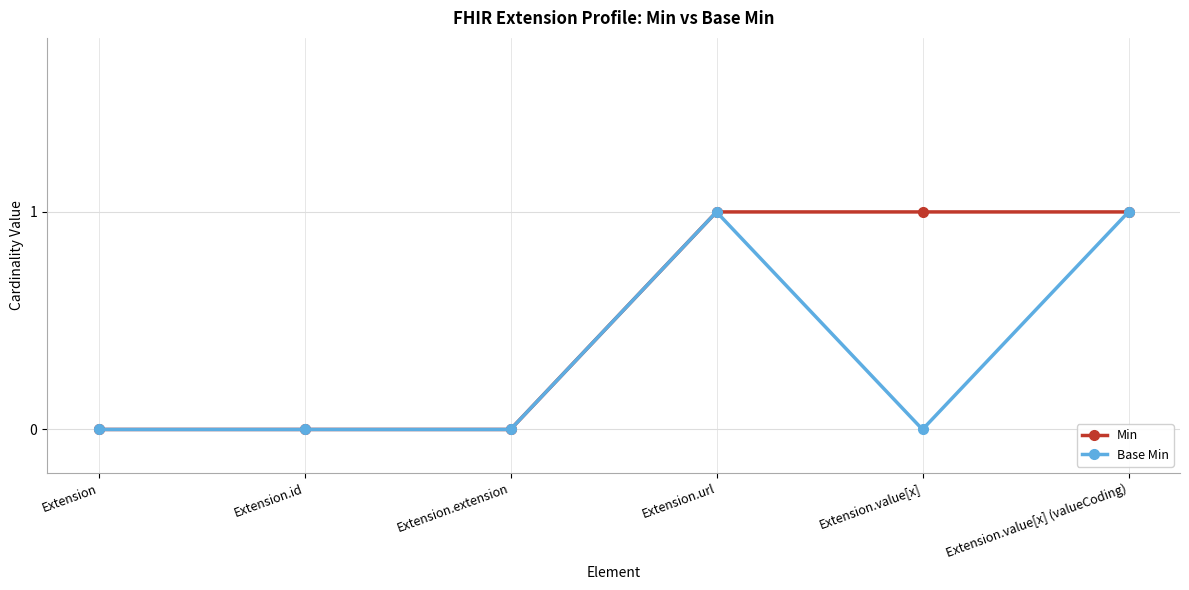

What position from the left is Extension.value[x]?

5